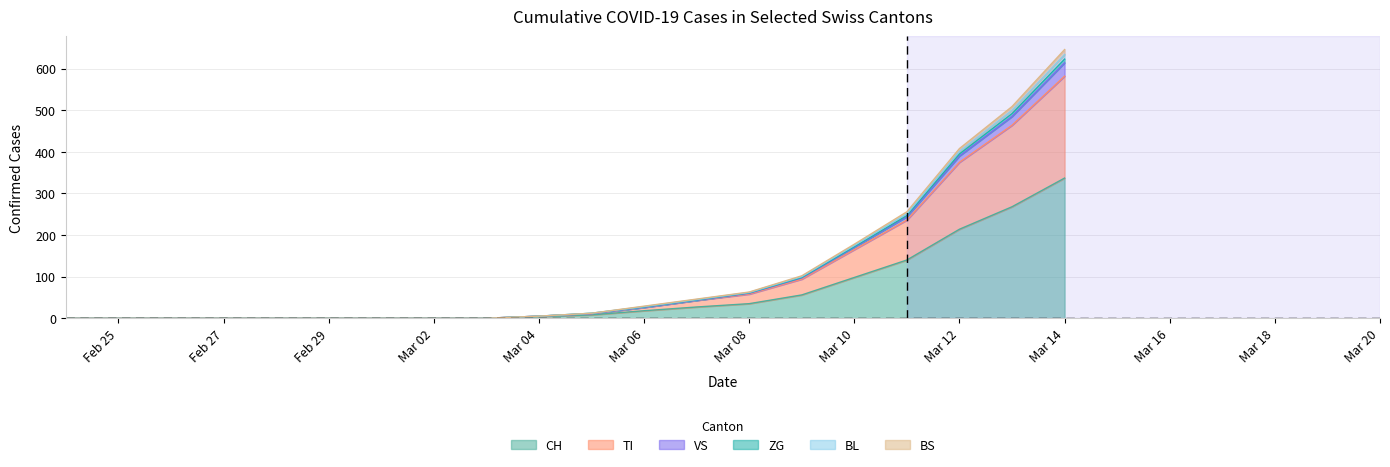

At which category is the sum across all series the highest?

Mar 14